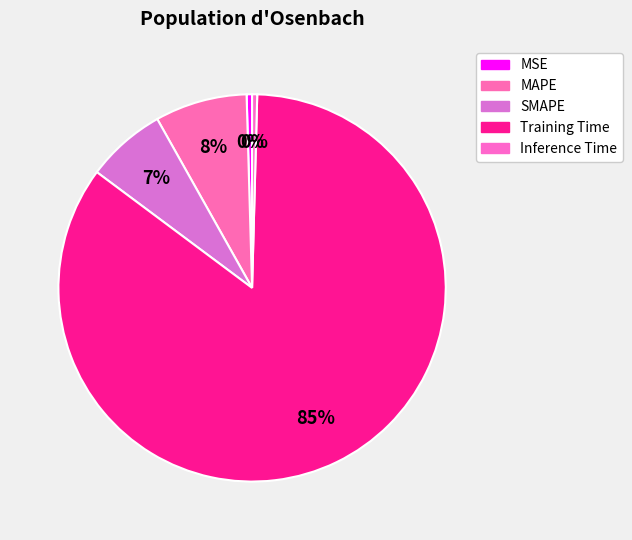

What is the largest slice in the pie chart?

Training Time